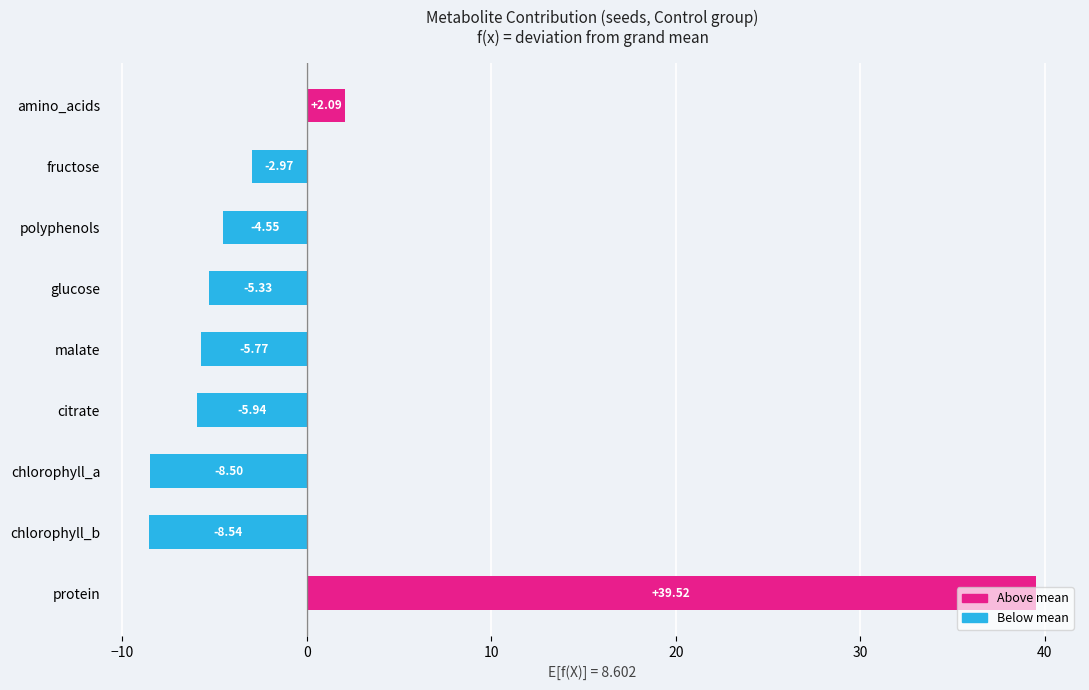

Between protein and amino_acids, which is larger?

protein